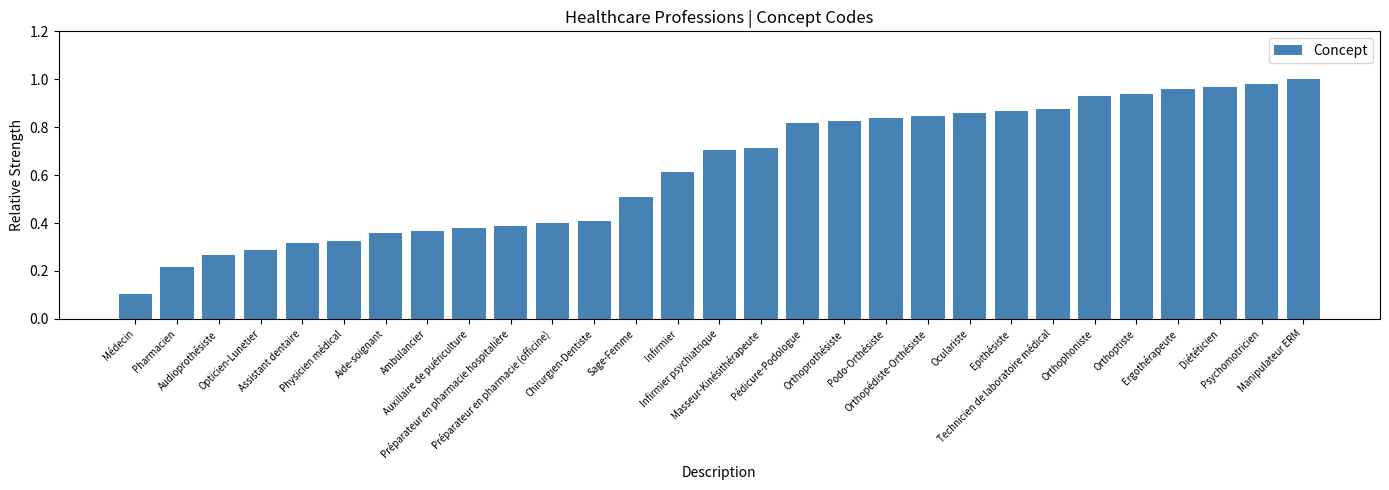

What is the change in value from Médecin to Technicien de laboratoire médical?

+0.8